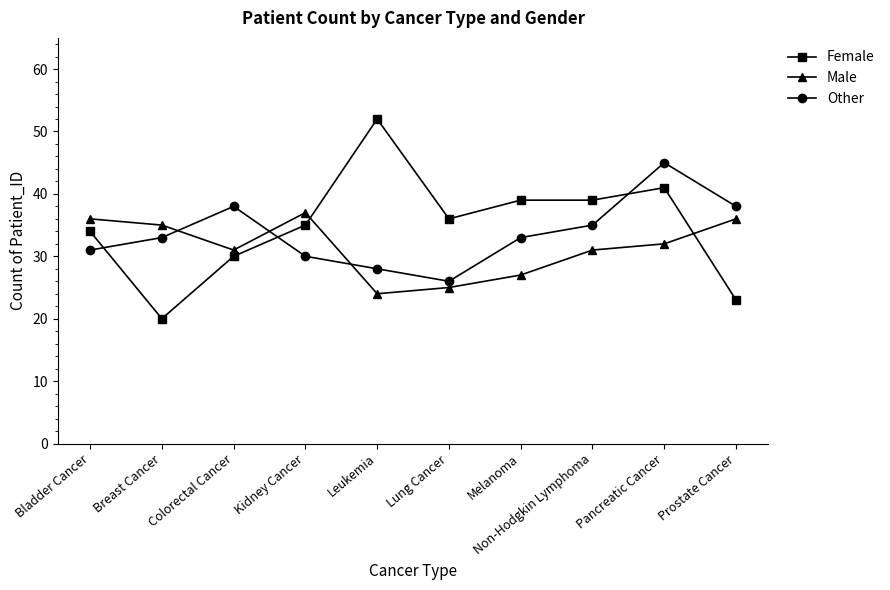

Which series has the widest spread of values?

Female